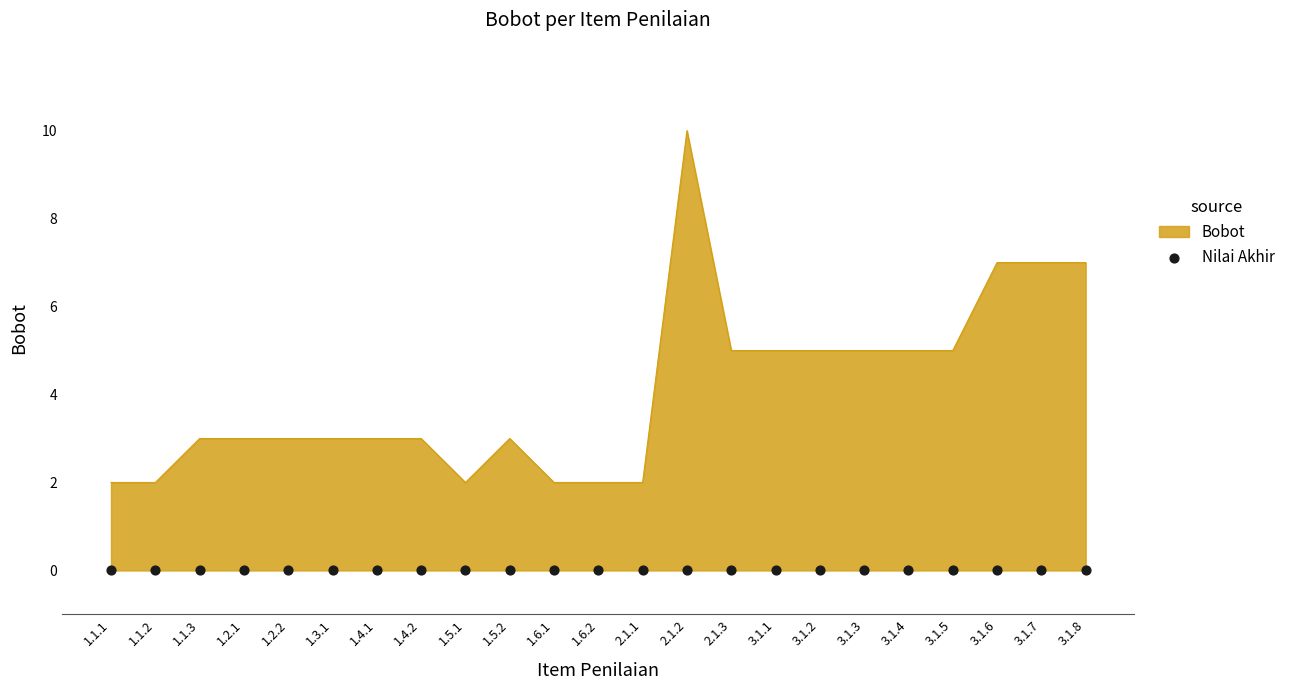

What is the change in value from 2.1.2 to 3.1.4?

-5